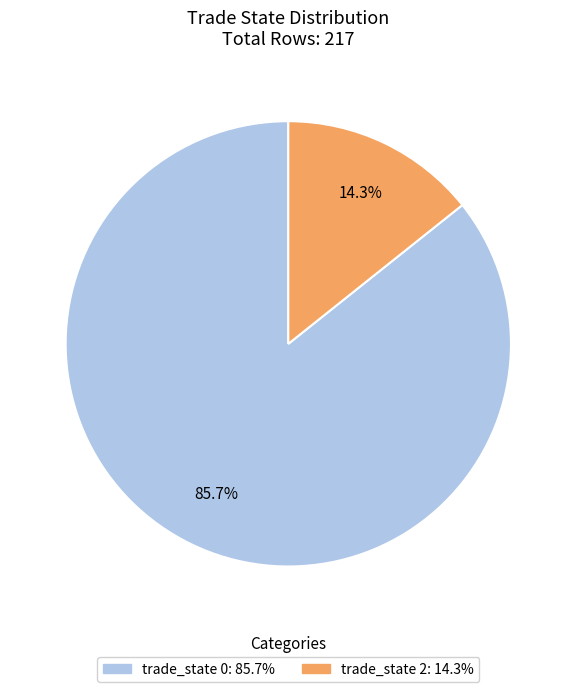

Is there a majority slice in this chart?

Yes